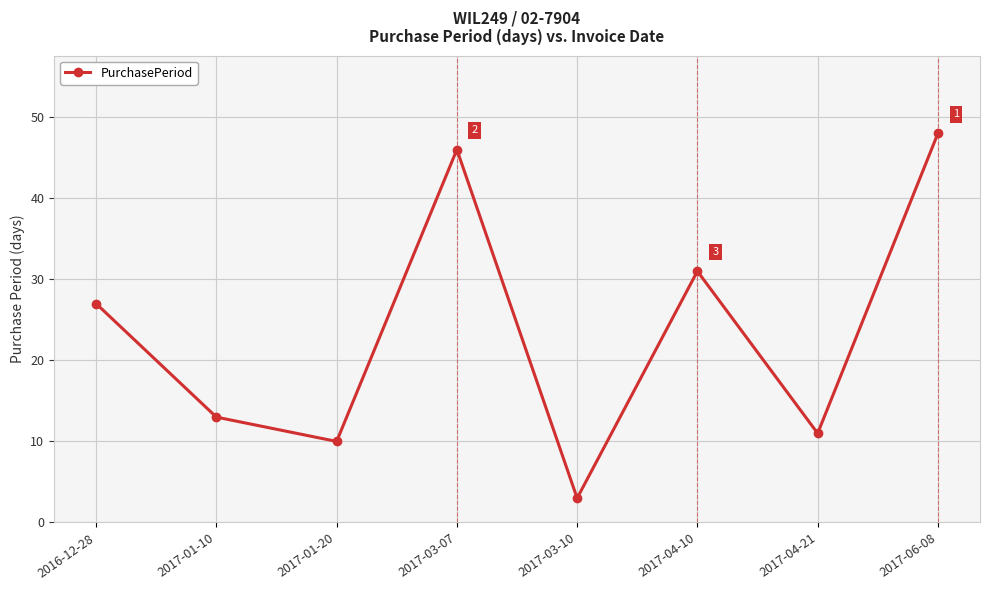

Reading left to right, extract all data points from this chart.

27	13	10	46	3	31	11	48